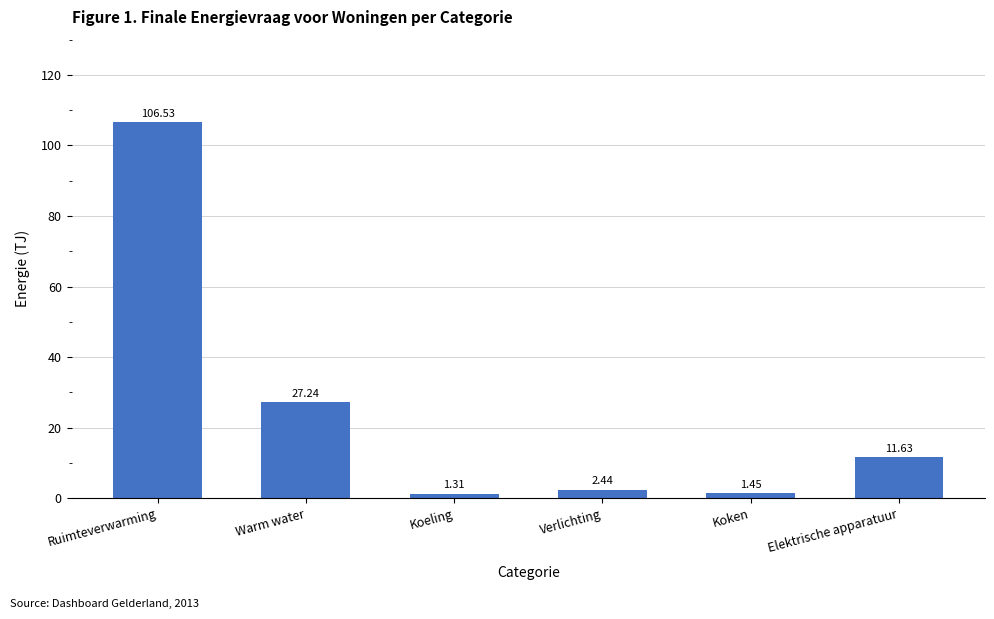

What is the label of the 5th bar from the right?

Warm water